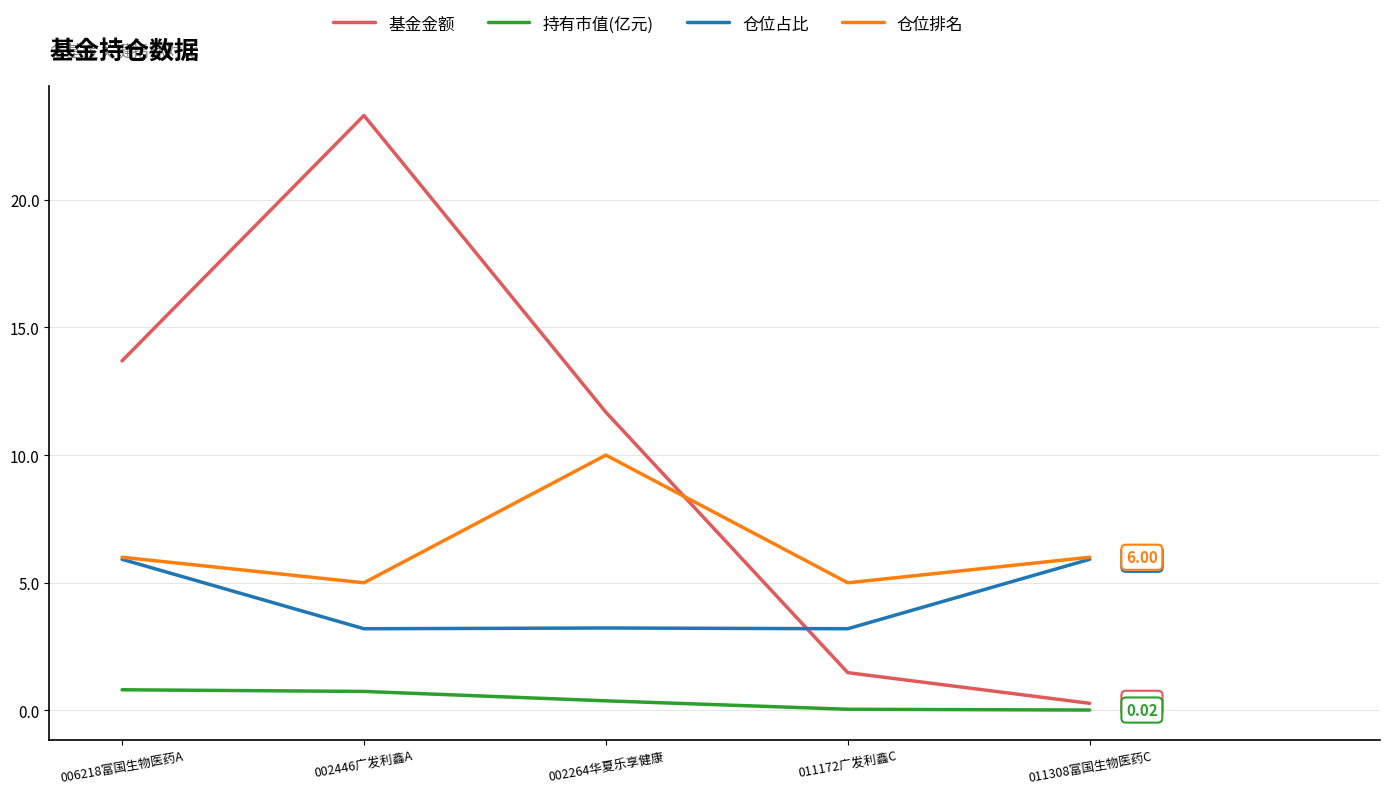

Is it true that 仓位占比 equals 0.8 at 002446广发利鑫A?

False